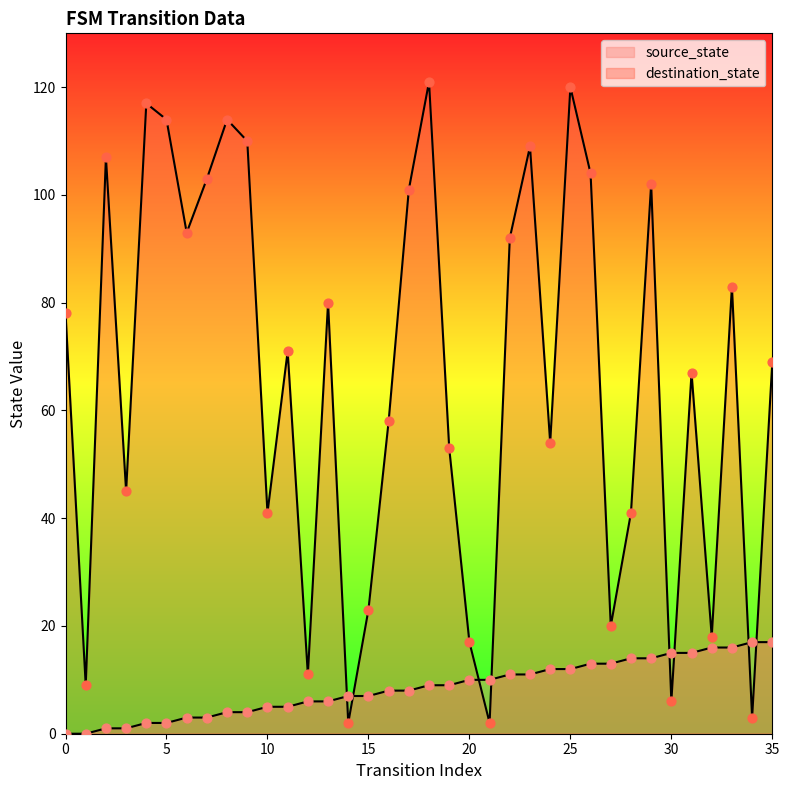

Which series has the largest Y range (max minus min)?

destination_state